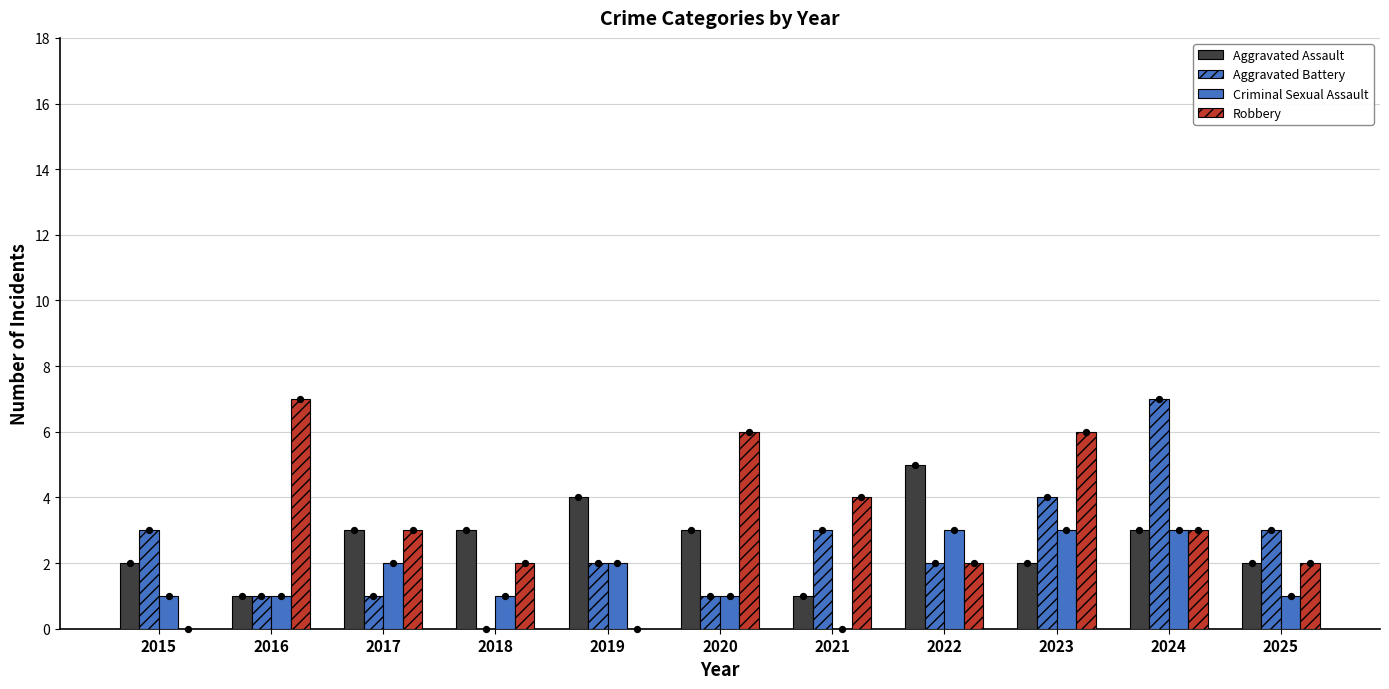

Which series reaches the maximum Y coordinate?

Aggravated Battery